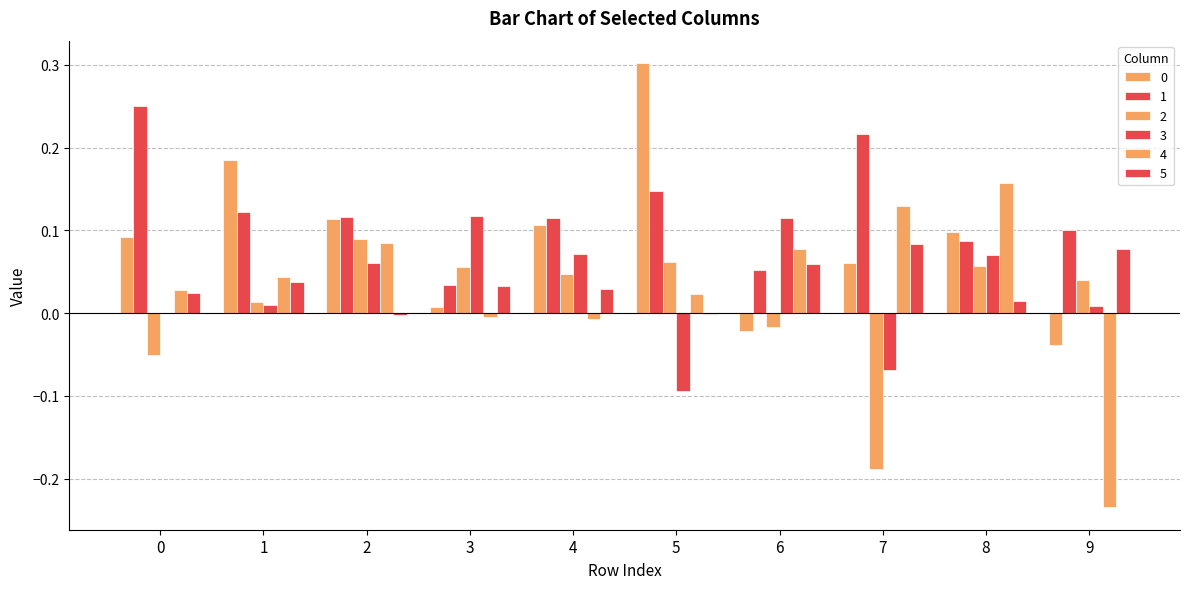

How many series are shown in this chart?

6